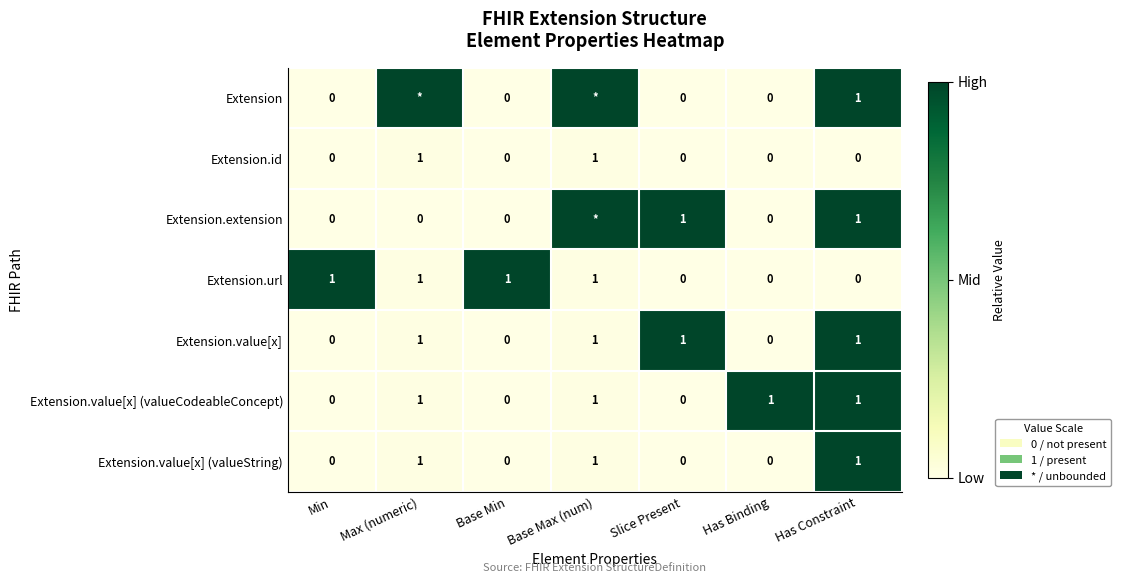

Count the Extension.id values in the range 0 to 1.

7